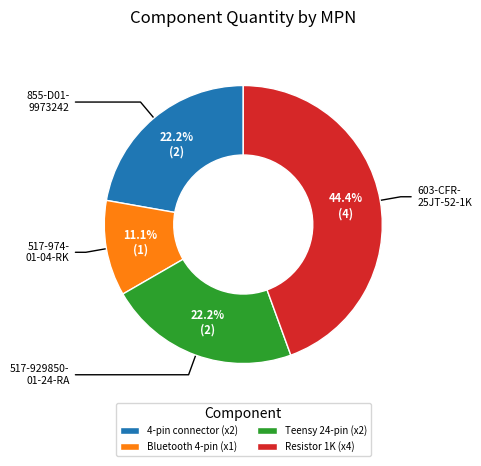

Do 4-pin connector (x2) and Teensy 24-pin (x2) together represent more than half of the pie?

No